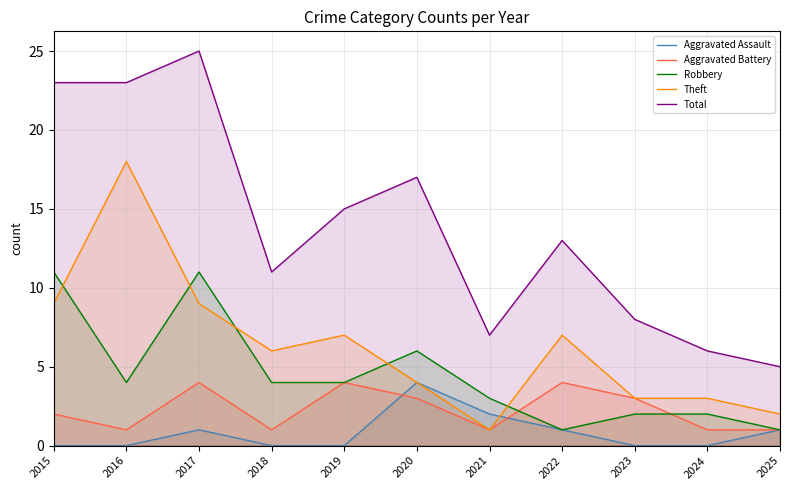

What is the total value across all series at 2015?

45